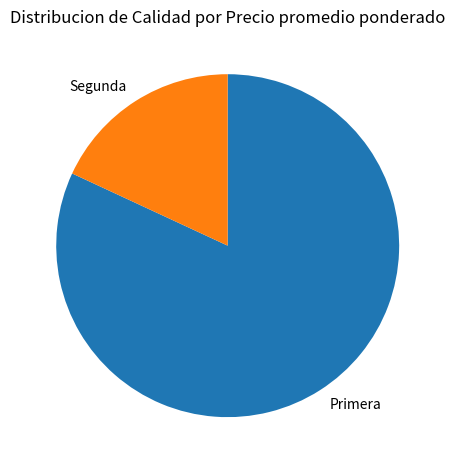

Is Segunda the majority of the pie?

No